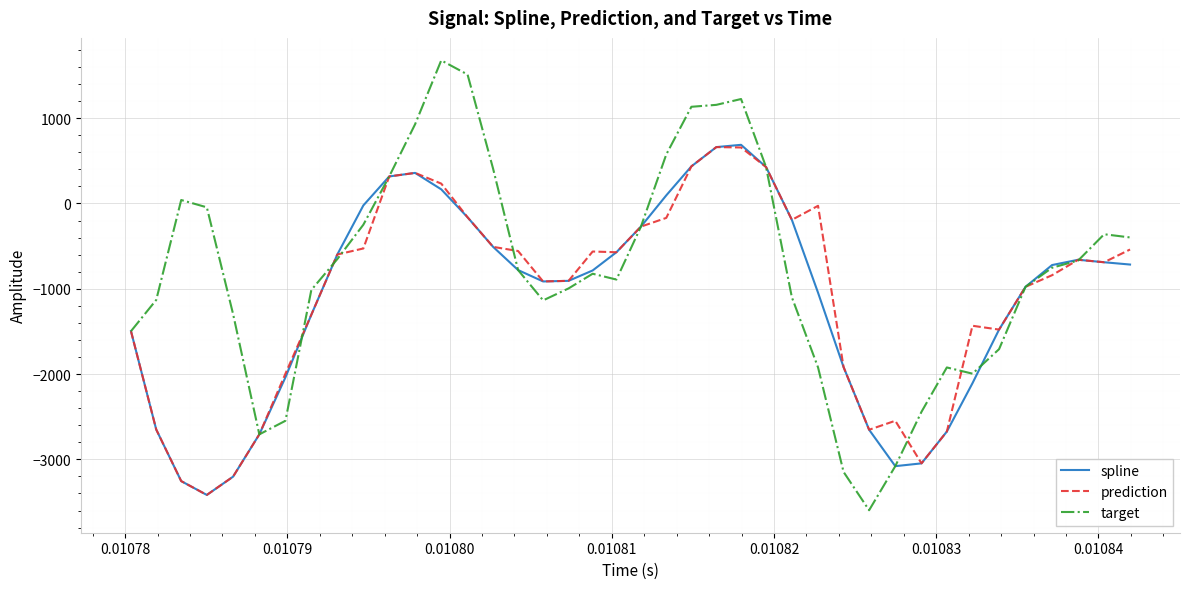

Count the number of categories in the chart.

40